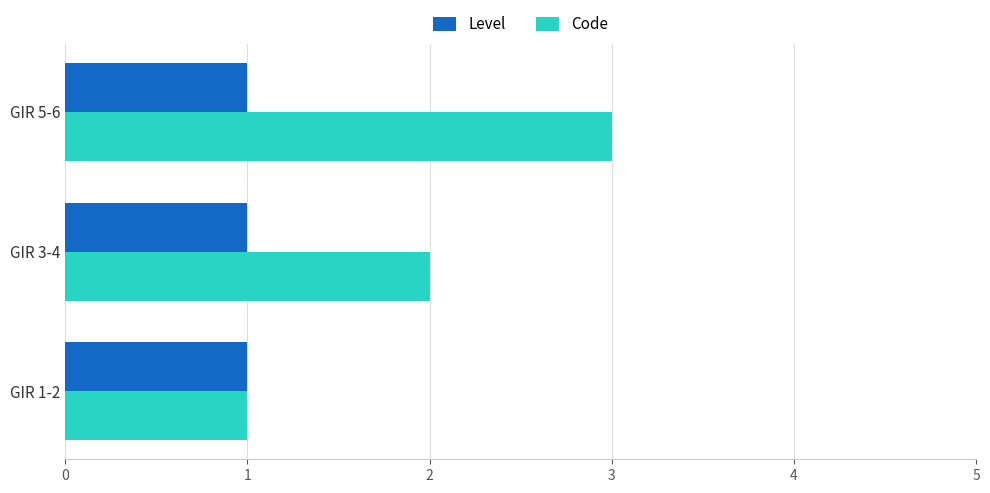

At which category is the sum across all series the highest?

GIR 5-6